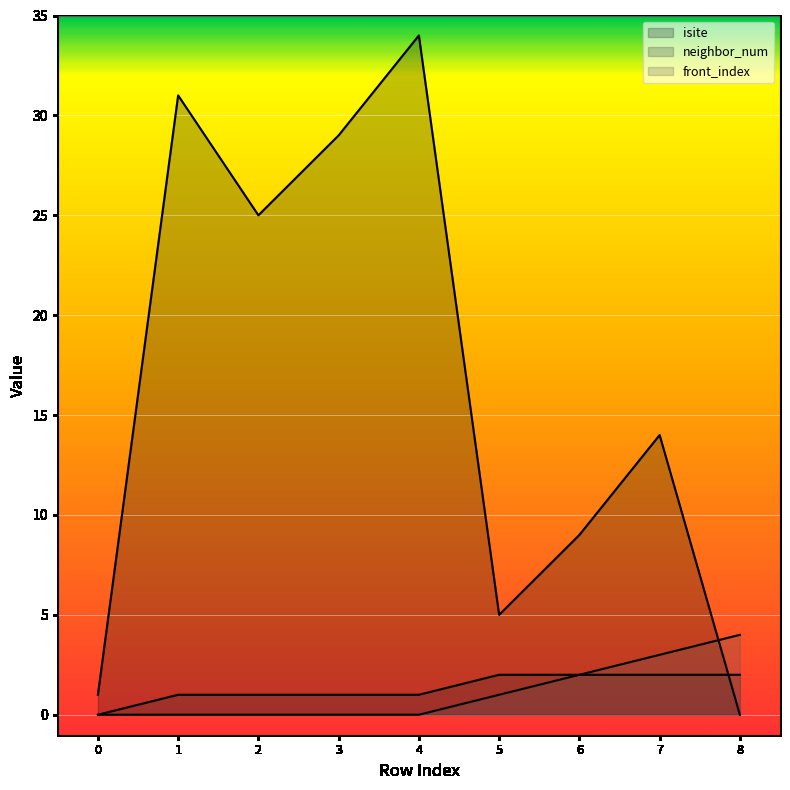

Reading left to right, list all the values displayed in this chart.

isite: 1	31	25	29	34	5	9	14	0
neighbor_num: 0	1	1	1	1	2	2	2	2
front_index: 0	0	0	0	0	1	2	3	4